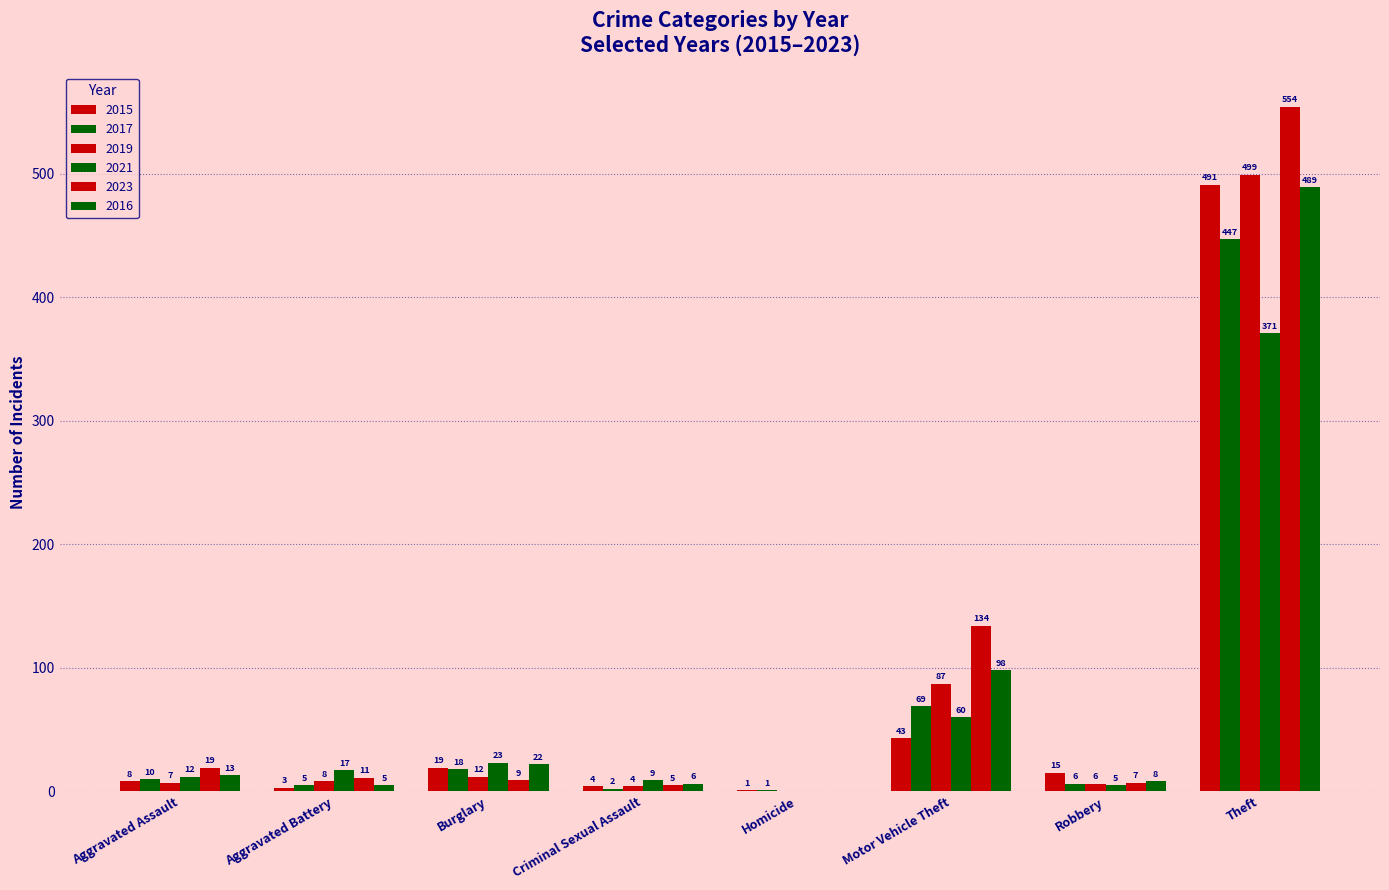

True or false: 2023 has a value of 12 at Burglary.

False